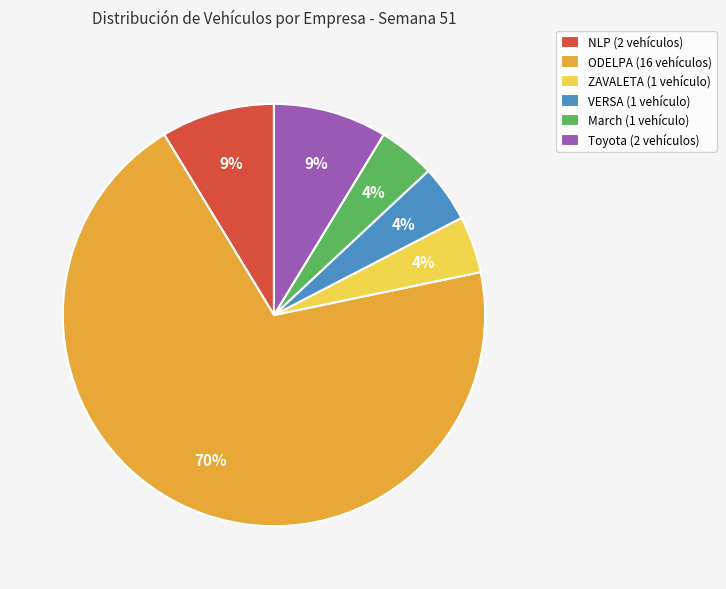

Is March the majority of the pie?

No